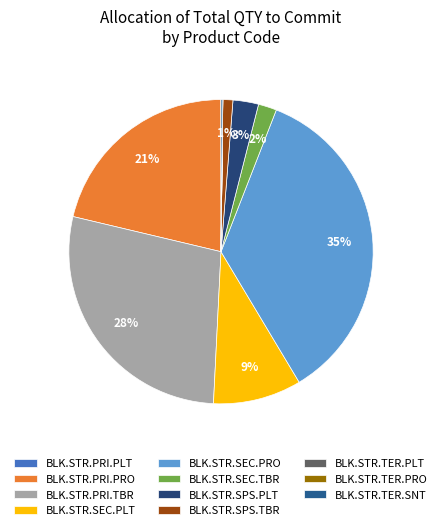

How many segments does this pie chart have?

11